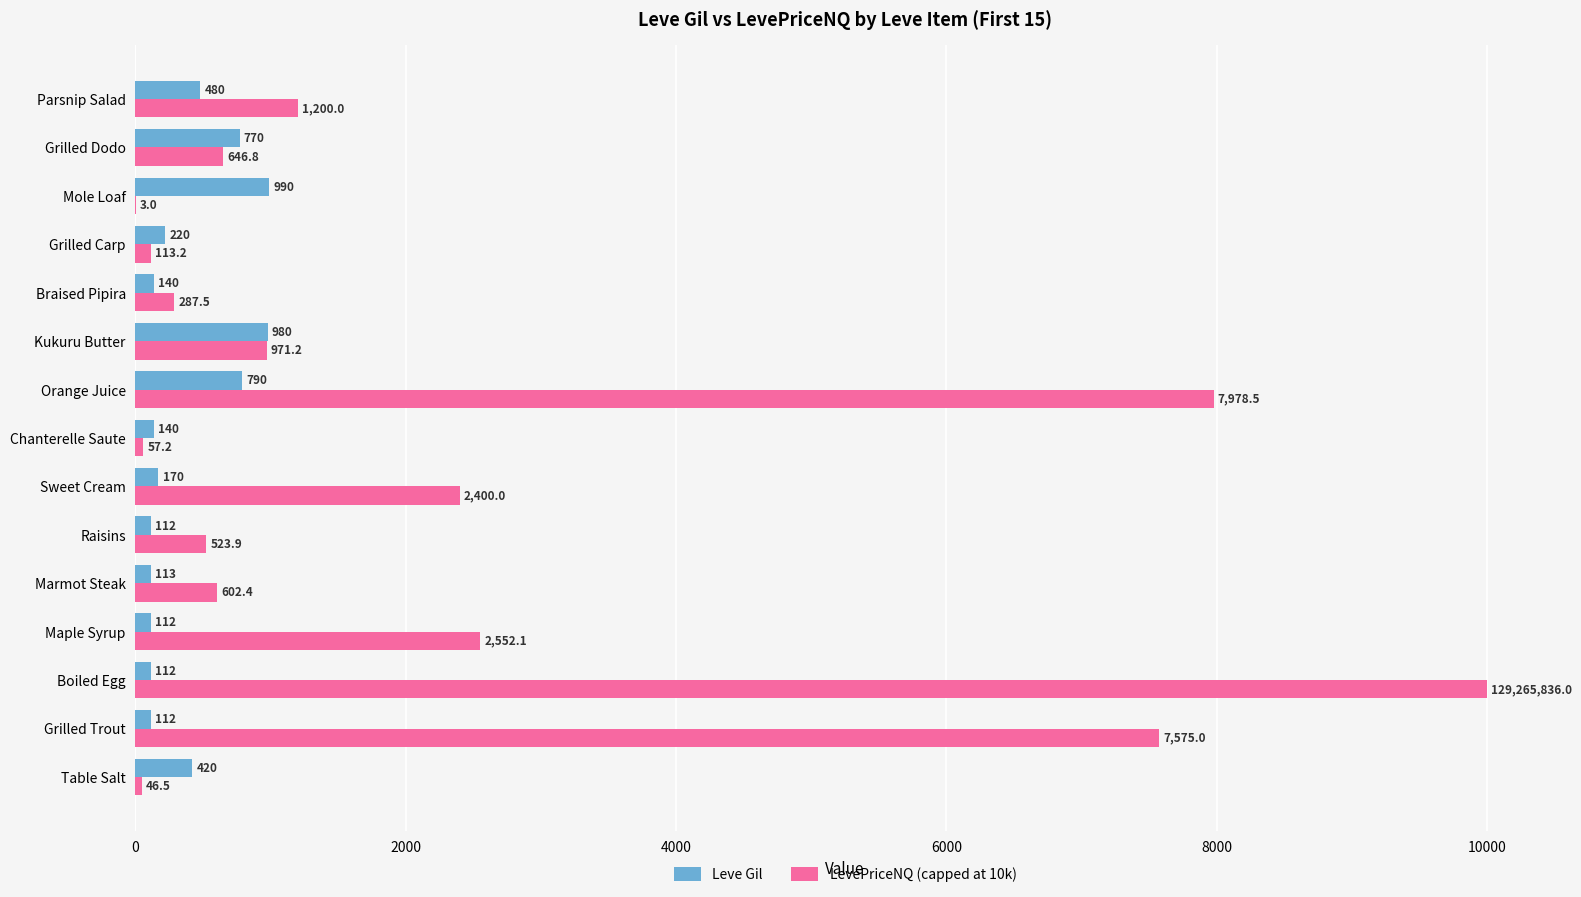

At which category does the chart reach its peak across all series?

Boiled Egg